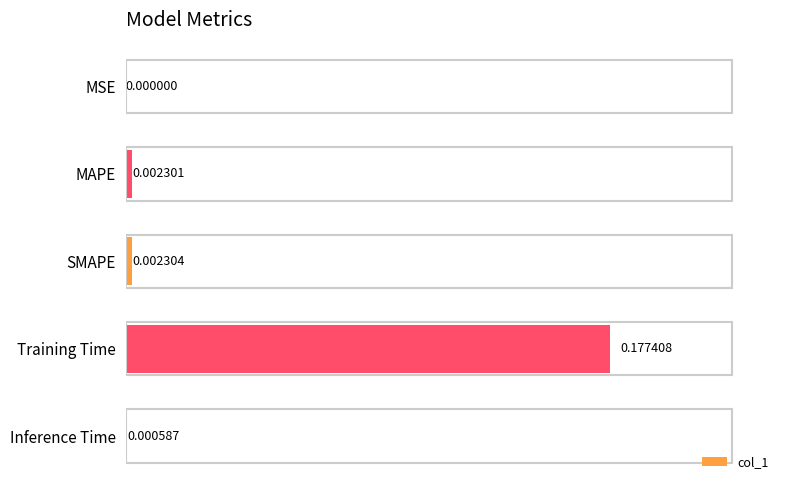

Between Inference Time and SMAPE, which is larger?

SMAPE